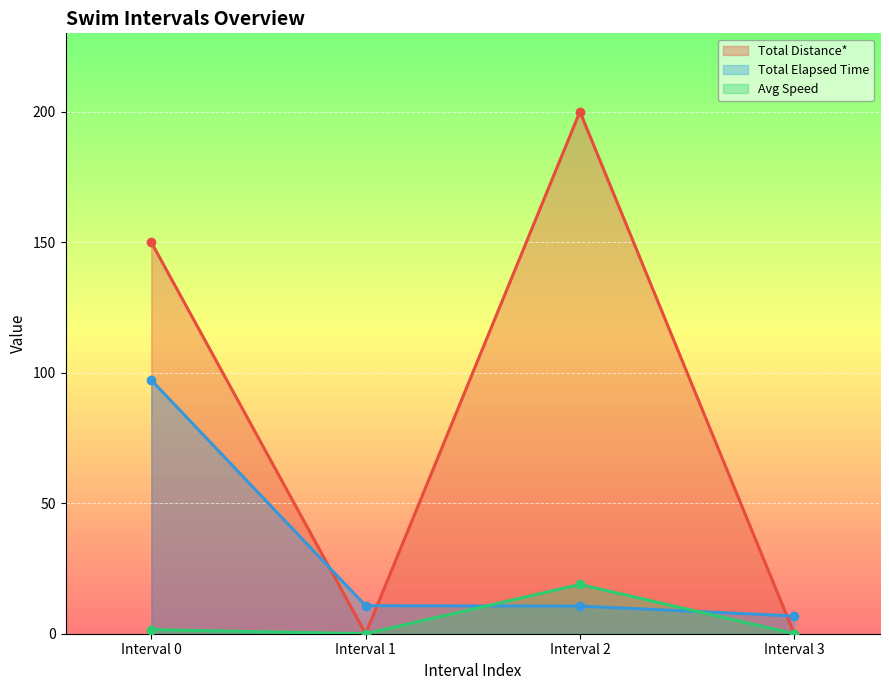

After their last crossing, which series has the higher values: Total Elapsed Time or Avg Speed?

Total Elapsed Time